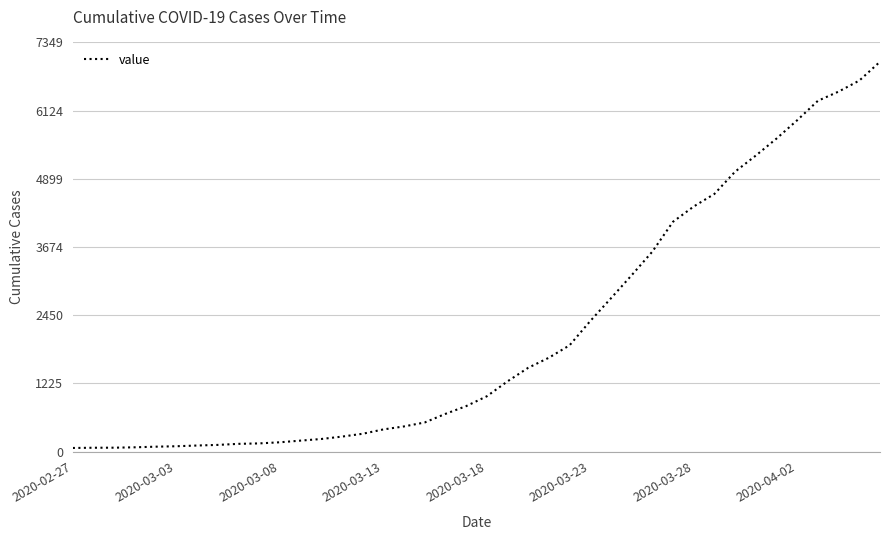

What is the greatest value displayed?

7002